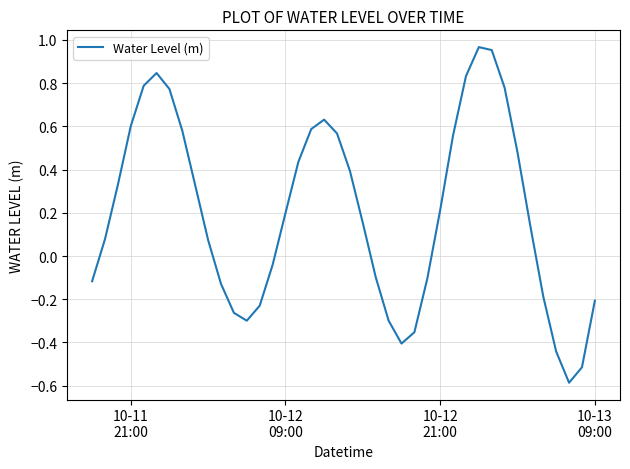

What is the difference between the maximum and minimum values?

1.6